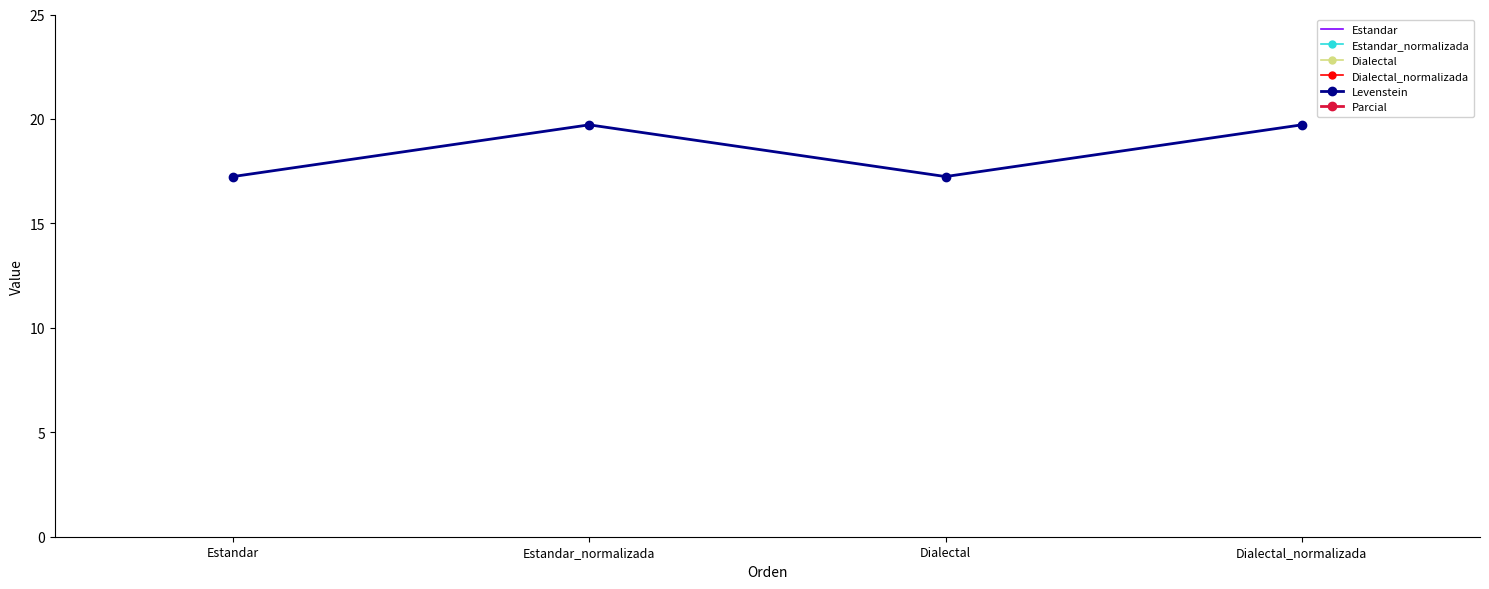

At which category does Parcial reach its first local peak?

Estandar_normalizada